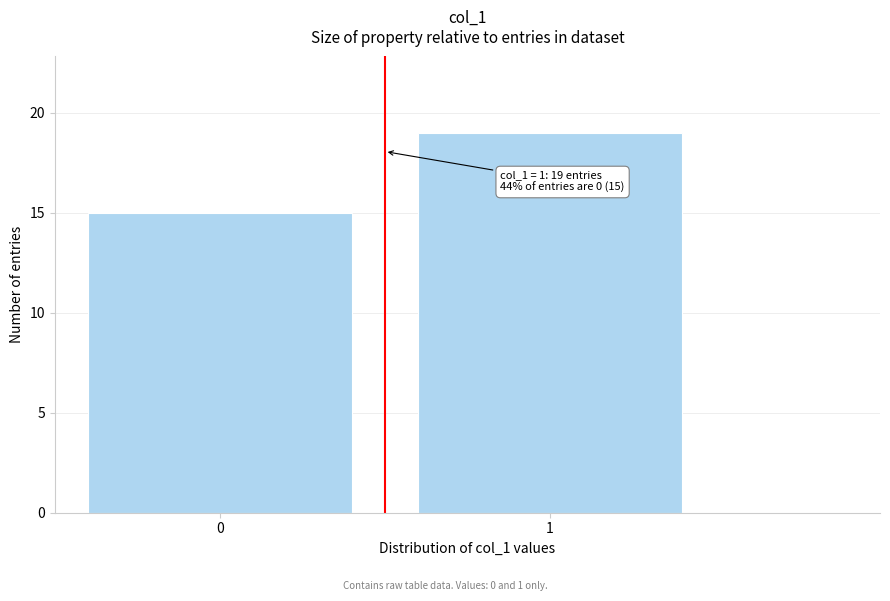

Reading left to right, transcribe all the data shown in this chart.

15	19